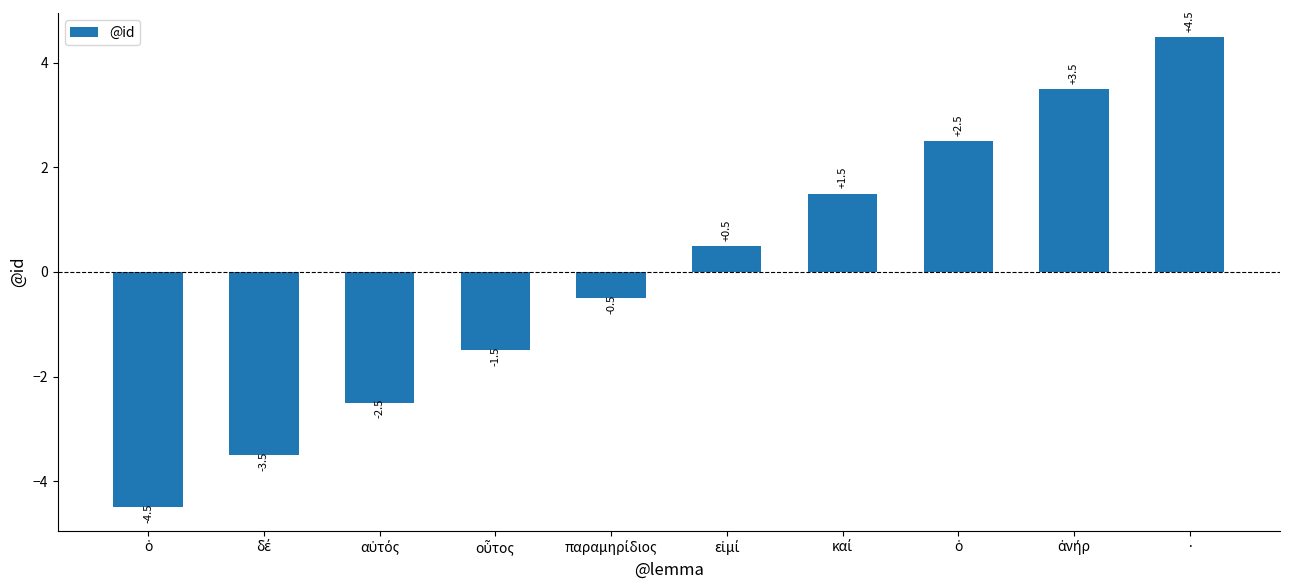

Rank the categories by value from highest to lowest.

·, ἀνήρ, ὁ, καί, εἰμί, παραμηρίδιος, οὗτος, αὐτός, δέ, ὁ